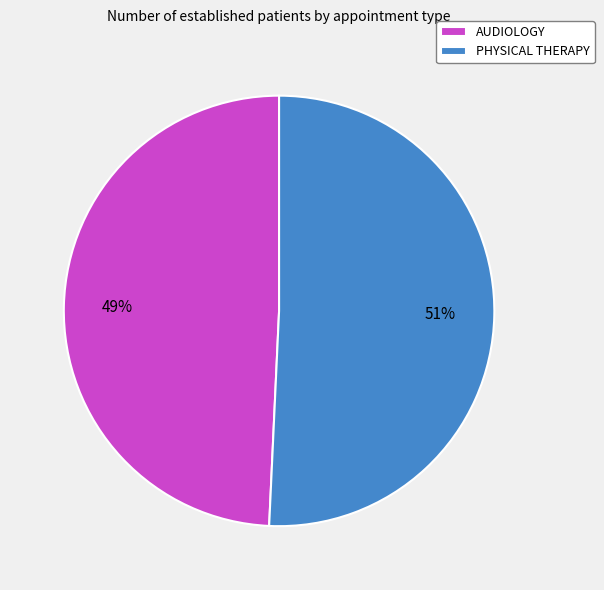

To the nearest percent, what percentage of the pie is PHYSICAL THERAPY?

51%